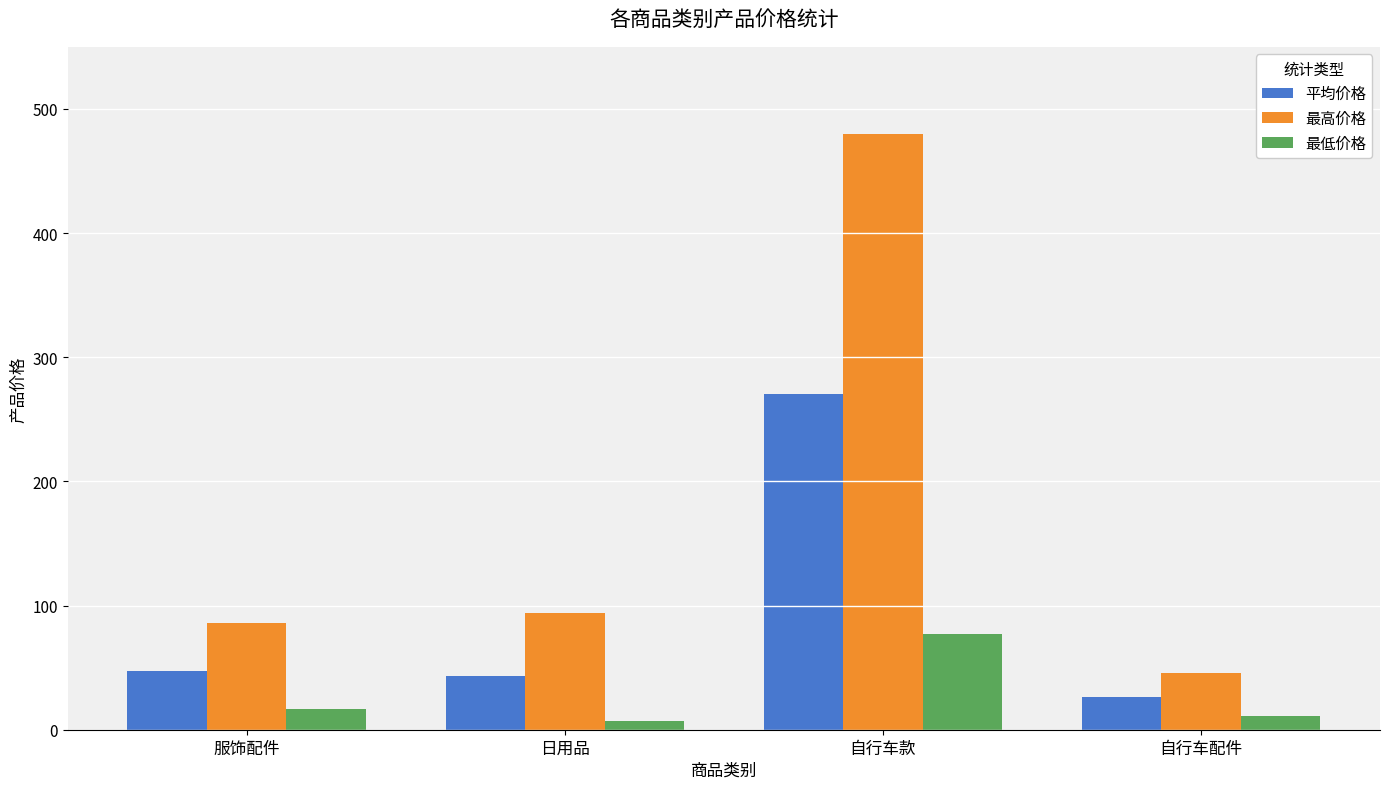

Reading left to right, transcribe all the data shown in this chart.

平均价格: 服饰配件=47.2	日用品=43.4	自行车款=270.7	自行车配件=26.1
最高价格: 服饰配件=86.0	日用品=94.0	自行车款=480.0	自行车配件=46.0
最低价格: 服饰配件=17.0	日用品=7.0	自行车款=77.0	自行车配件=11.0